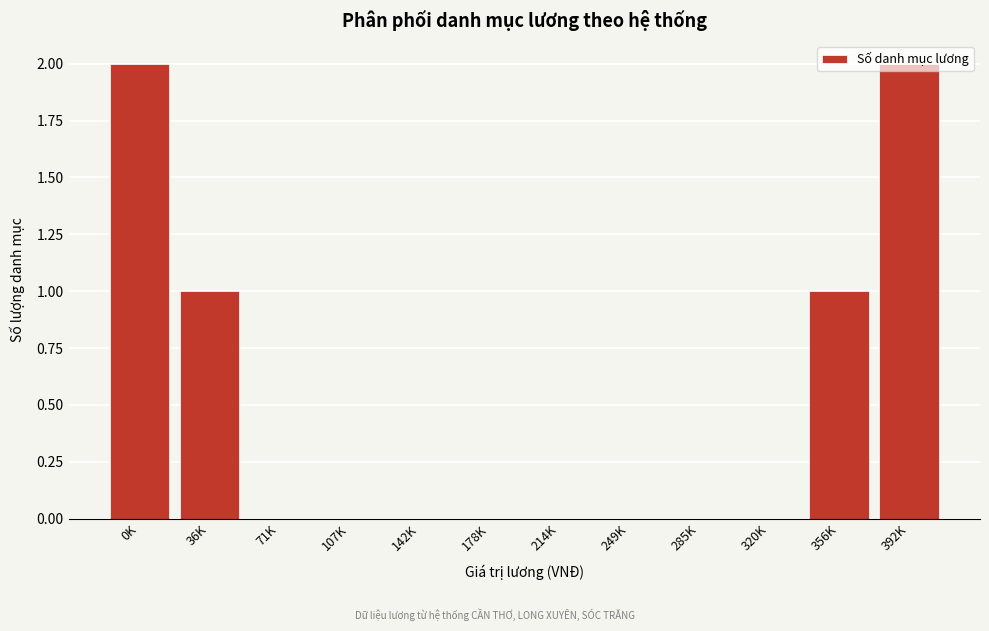

What is the change in value from 178K to 356K?

+1